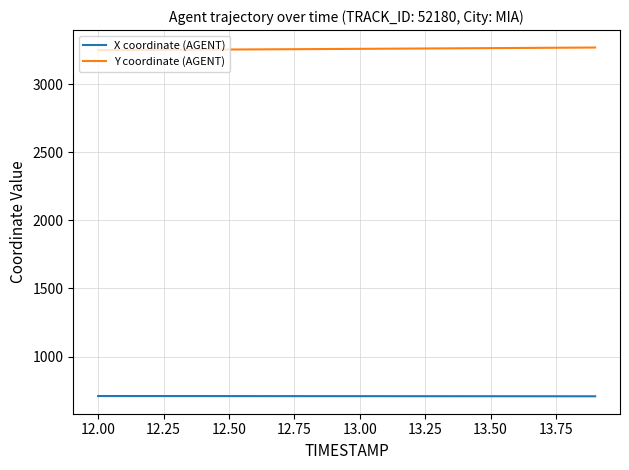

True or false: Y coordinate (AGENT) and X coordinate (AGENT) cross at least once.

False